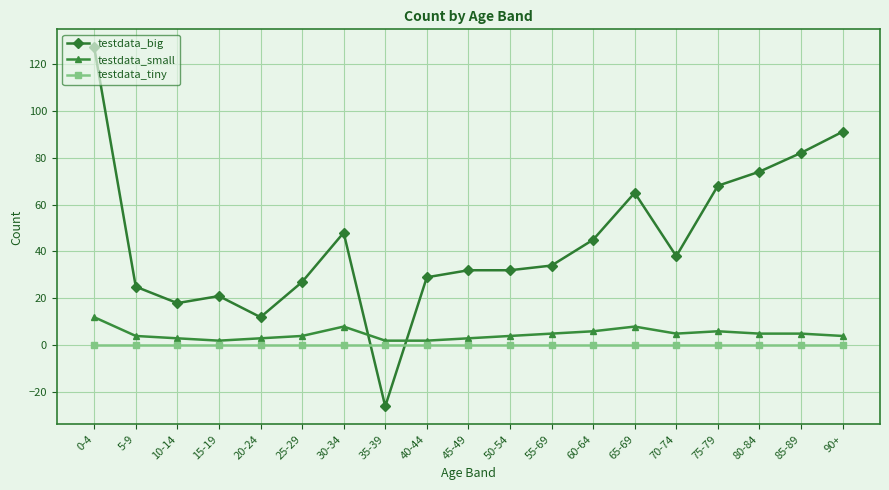

Which series changed the most between 40-44 and 80-84?

testdata_big